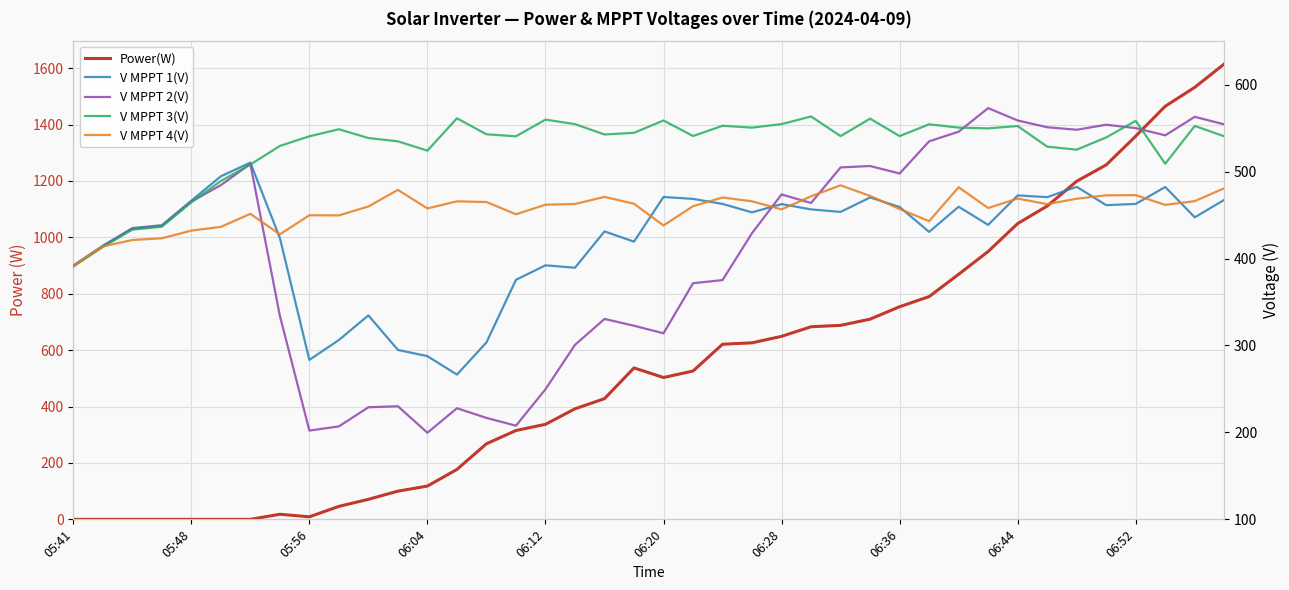

After their last crossing, which series has the higher values: V MPPT 3(V) or V MPPT 4(V)?

V MPPT 3(V)